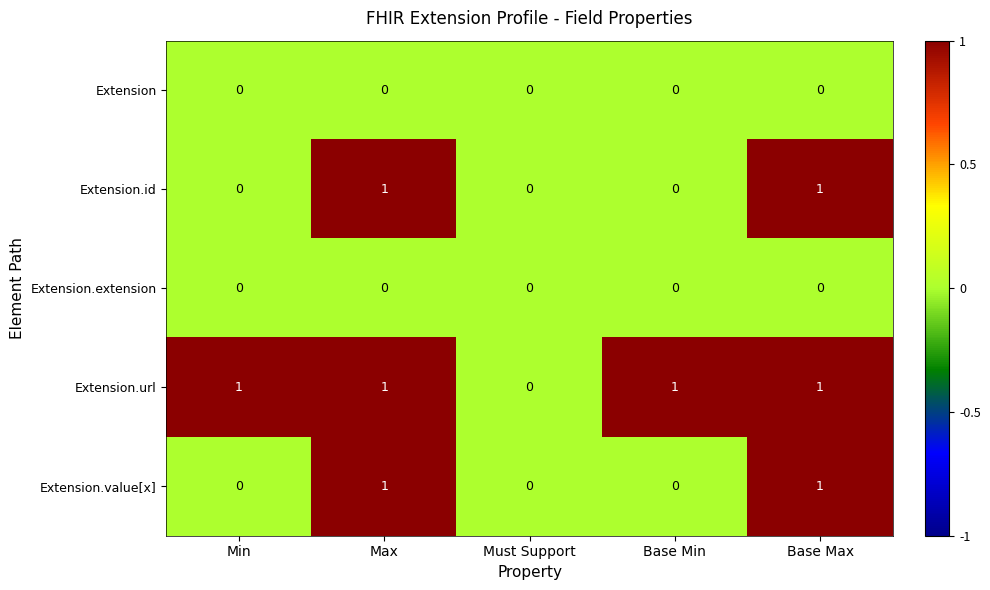

The Extension.value[x] series shows 1 at Max. True or false?

True